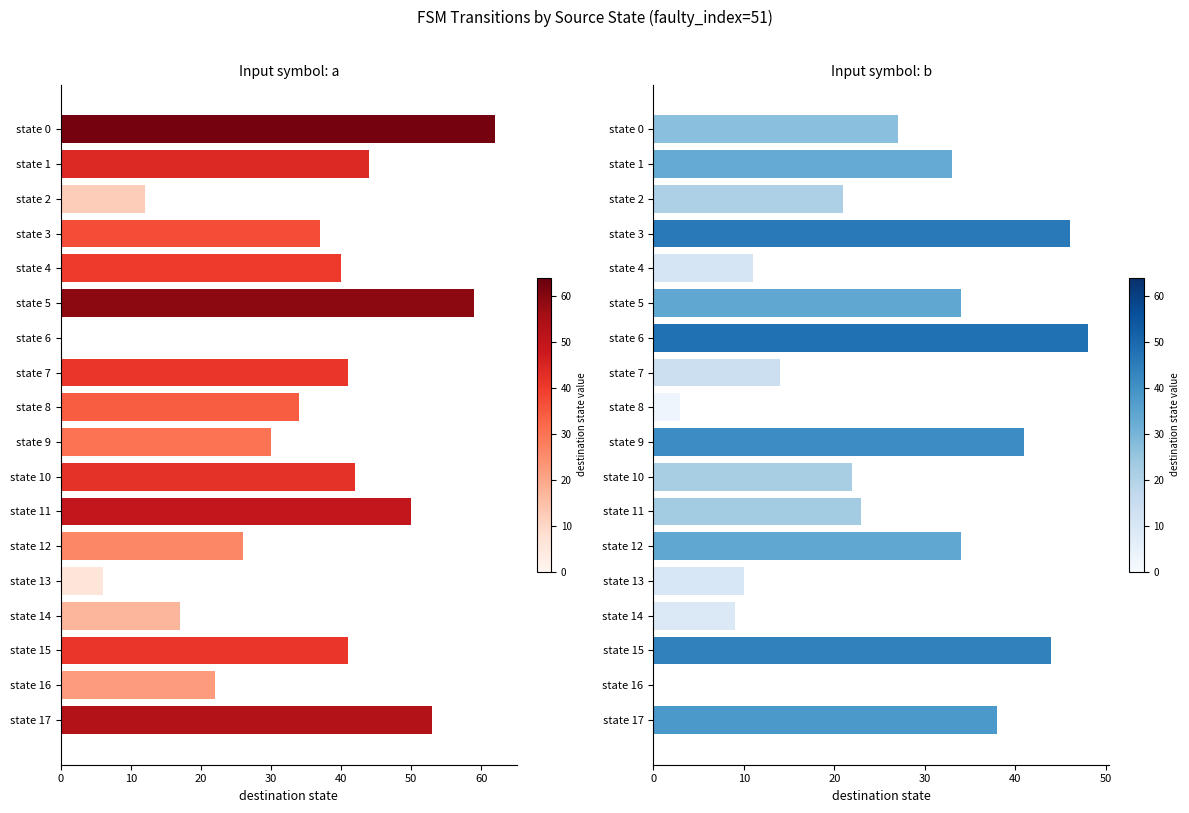

Is it true that destination_state (b) equals 34 at state 5?

True